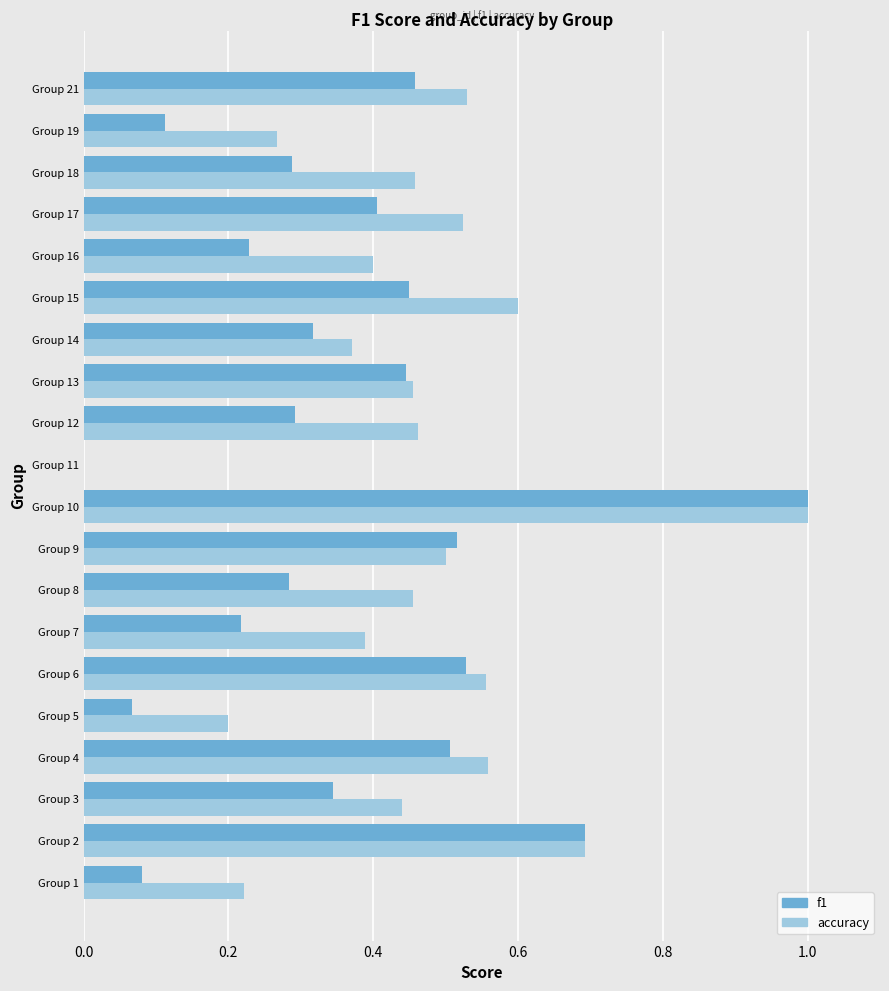

The accuracy series shows 0.0 at Group 11. True or false?

True